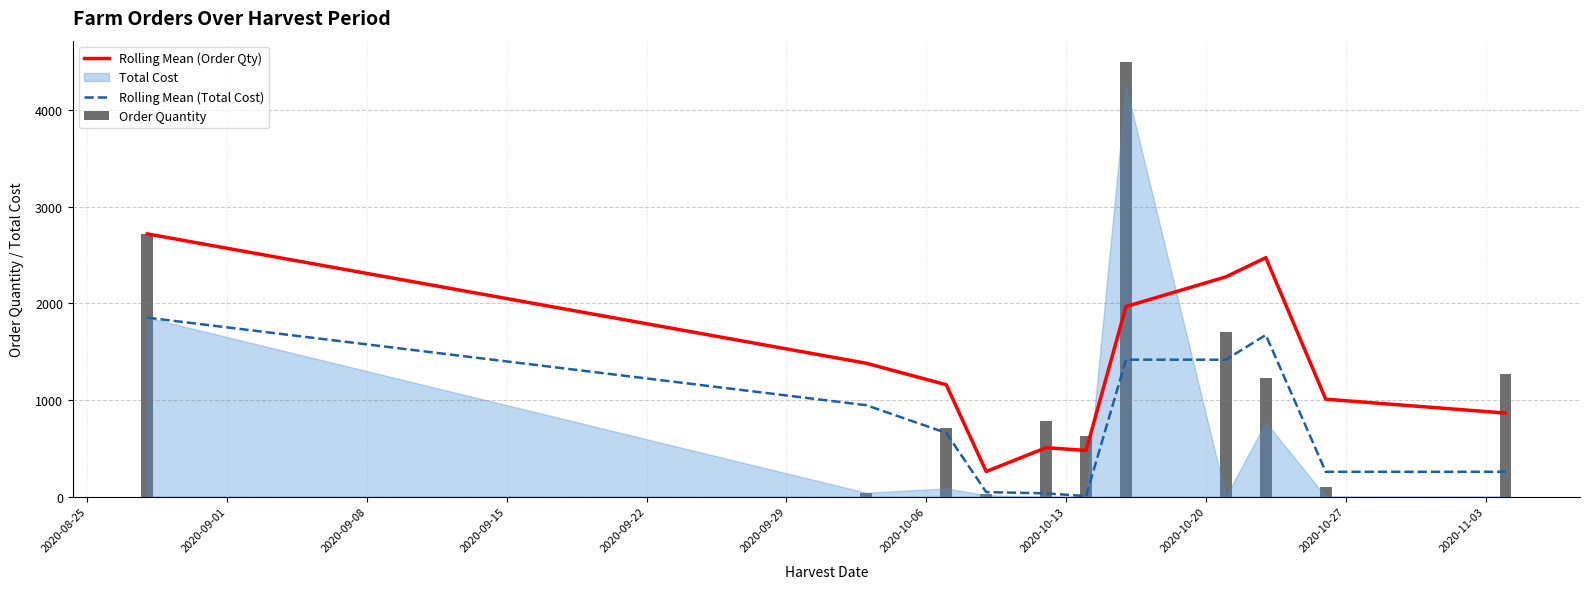

True or false: Rolling Mean (Order Qty) and Rolling Mean (Total Cost) cross at least once.

False